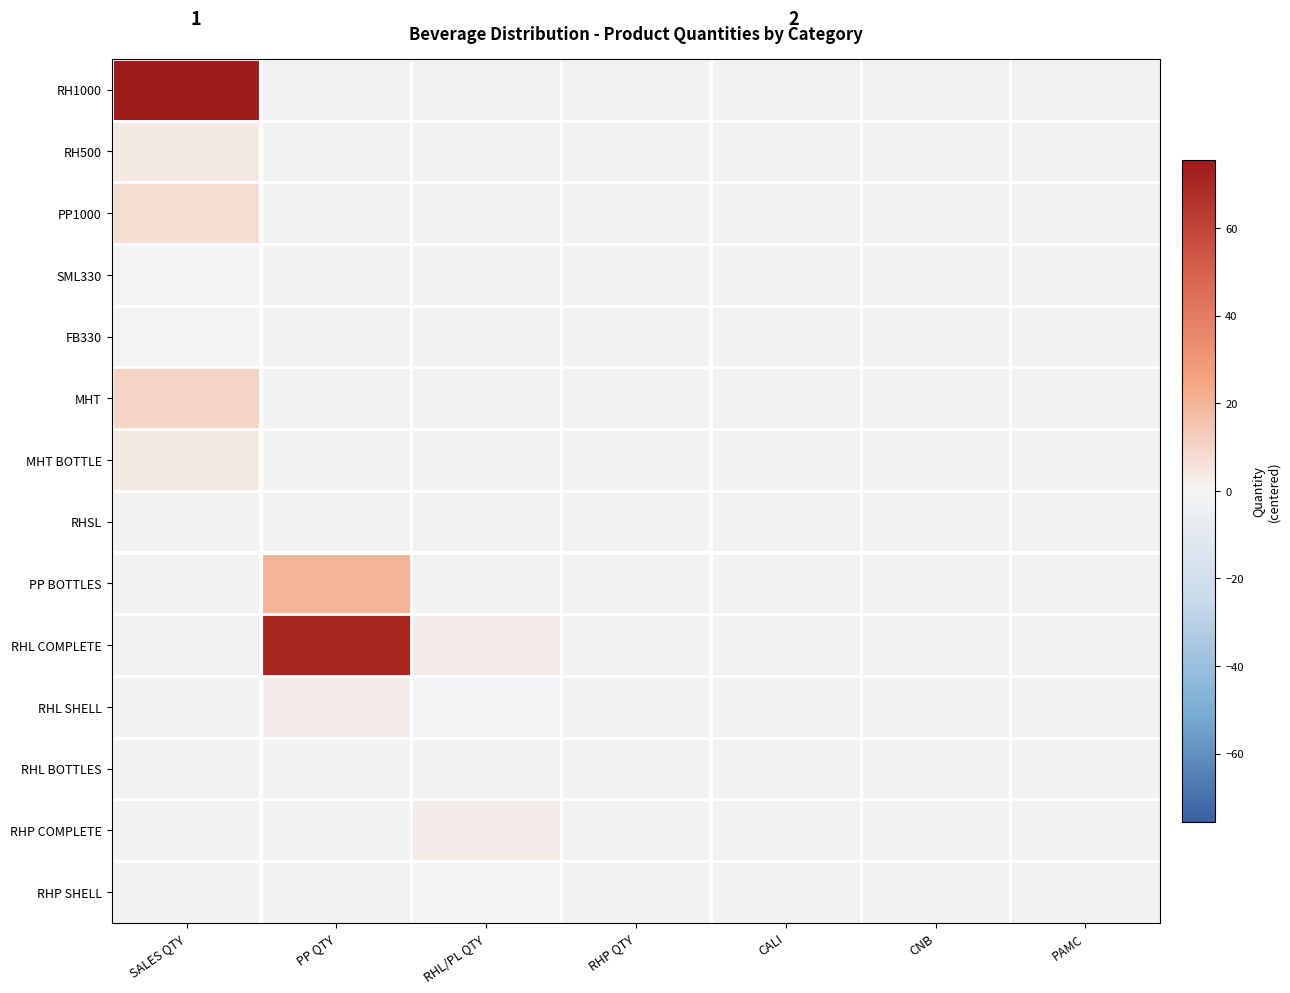

Reading right to left, transcribe all the data shown in this chart.

RH1000: PAMC=-2.4	CNB=-2.4	CALI=-2.4	RHP QTY=-2.4	RHL/PL QTY=-2.4	PP QTY=-2.4	SALES QTY=74.6
RH500: PAMC=-2.4	CNB=-2.4	CALI=-2.4	RHP QTY=-2.4	RHL/PL QTY=-2.4	PP QTY=-2.4	SALES QTY=3.6
PP1000: PAMC=-2.4	CNB=-2.4	CALI=-2.4	RHP QTY=-2.4	RHL/PL QTY=-2.4	PP QTY=-2.4	SALES QTY=7.6
SML330: PAMC=-2.4	CNB=-2.4	CALI=-2.4	RHP QTY=-2.4	RHL/PL QTY=-2.4	PP QTY=-2.4	SALES QTY=-1.4
FB330: PAMC=-2.4	CNB=-2.4	CALI=-2.4	RHP QTY=-2.4	RHL/PL QTY=-2.4	PP QTY=-2.4	SALES QTY=-1.4
MHT: PAMC=-2.4	CNB=-2.4	CALI=-2.4	RHP QTY=-2.4	RHL/PL QTY=-2.4	PP QTY=-2.4	SALES QTY=10.6
MHT BOTTLE: PAMC=-2.4	CNB=-2.4	CALI=-2.4	RHP QTY=-2.4	RHL/PL QTY=-2.4	PP QTY=-2.4	SALES QTY=3.6
RHSL: PAMC=-2.4	CNB=-2.4	CALI=-2.4	RHP QTY=-2.4	RHL/PL QTY=-2.4	PP QTY=-2.4	SALES QTY=0.6
PP BOTTLES: PAMC=-2.4	CNB=-2.4	CALI=-2.4	RHP QTY=-2.4	RHL/PL QTY=-2.4	PP QTY=19.6	SALES QTY=-2.4
RHL COMPLETE: PAMC=-2.4	CNB=-2.4	CALI=-2.4	RHP QTY=-2.4	RHL/PL QTY=2.6	PP QTY=70.6	SALES QTY=-2.4
RHL SHELL: PAMC=-2.4	CNB=-2.4	CALI=-2.4	RHP QTY=-2.4	RHL/PL QTY=-1.4	PP QTY=2.6	SALES QTY=-2.4
RHL BOTTLES: PAMC=-2.4	CNB=-2.4	CALI=-2.4	RHP QTY=-2.4	RHL/PL QTY=-2.4	PP QTY=0.6	SALES QTY=-2.4
RHP COMPLETE: PAMC=-2.4	CNB=-2.4	CALI=-2.4	RHP QTY=0.6	RHL/PL QTY=2.6	PP QTY=-2.4	SALES QTY=-2.4
RHP SHELL: PAMC=-2.4	CNB=-2.4	CALI=-2.4	RHP QTY=-2.4	RHL/PL QTY=-1.4	PP QTY=-2.4	SALES QTY=-2.4